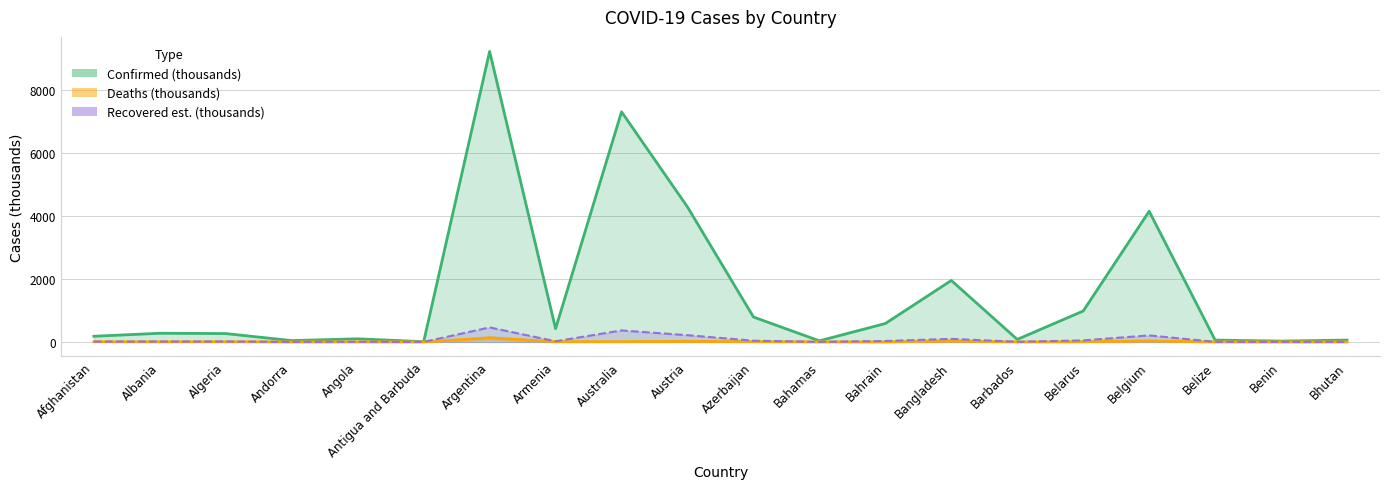

Does the chart have visible grid lines?

Yes